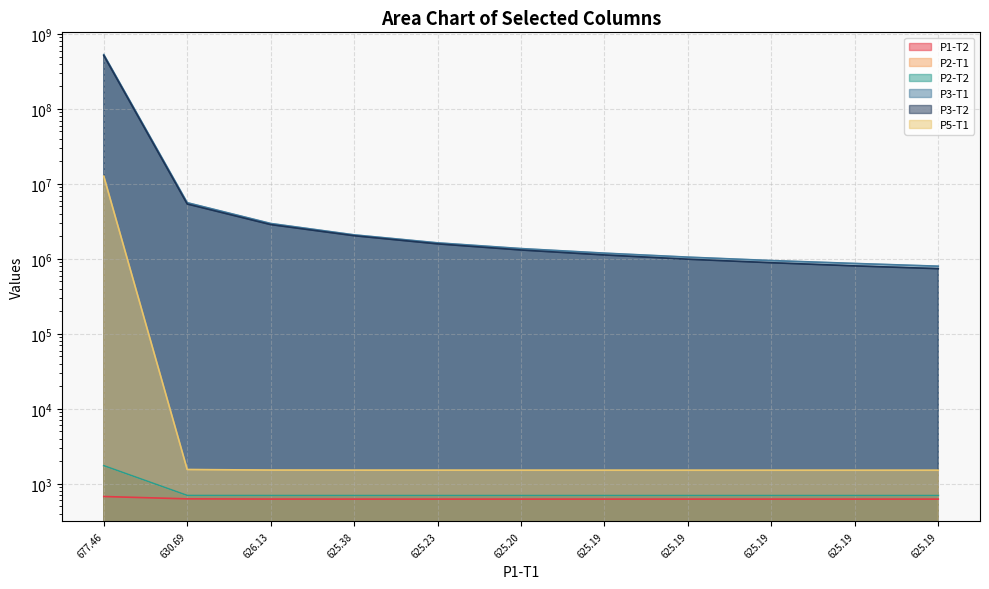

At which category is the sum across all series the highest?

677.46